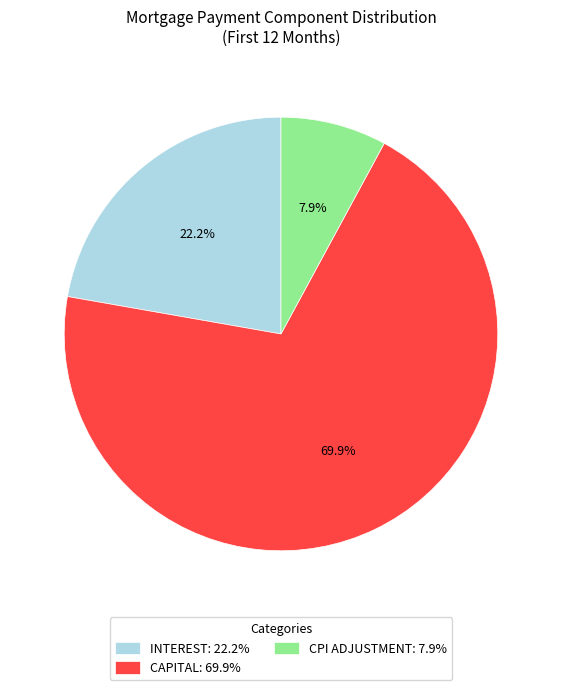

What is the ratio of the value at CAPITAL: 69.9% to the value at CPI ADJUSTMENT: 7.9%?

8.8